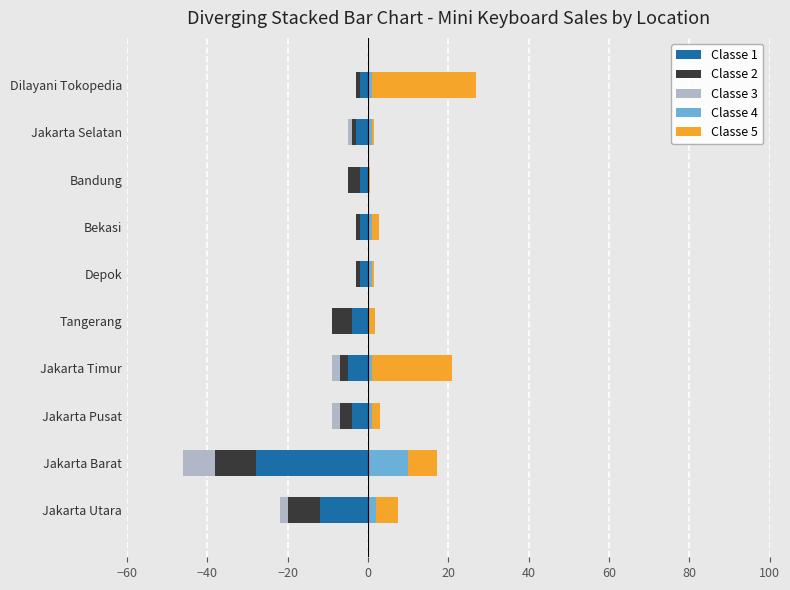

True or false: Classe 4 has a value of 1.0 at Dilayani Tokopedia.

True